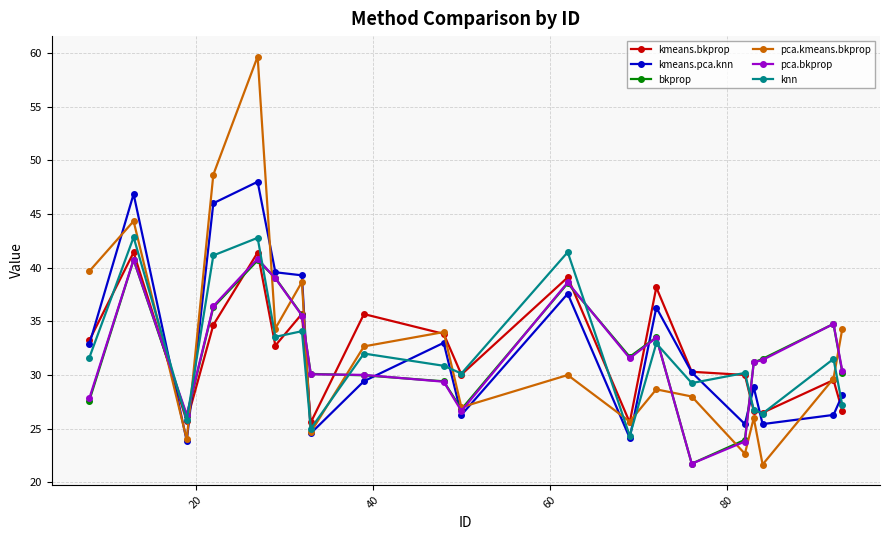

True or false: kmeans.bkprop and knn cross at least once.

True